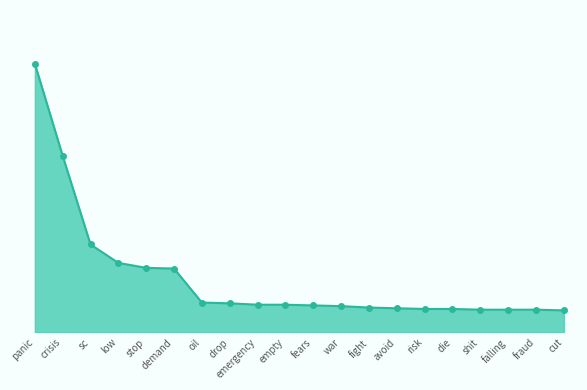

What is the change in value from drop to fears?

-3